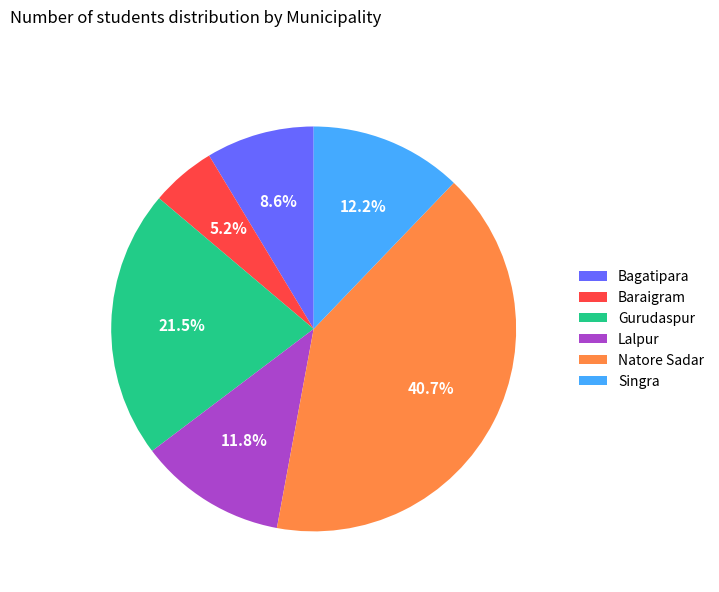

To the nearest percent, what is the average slice percentage?

17%